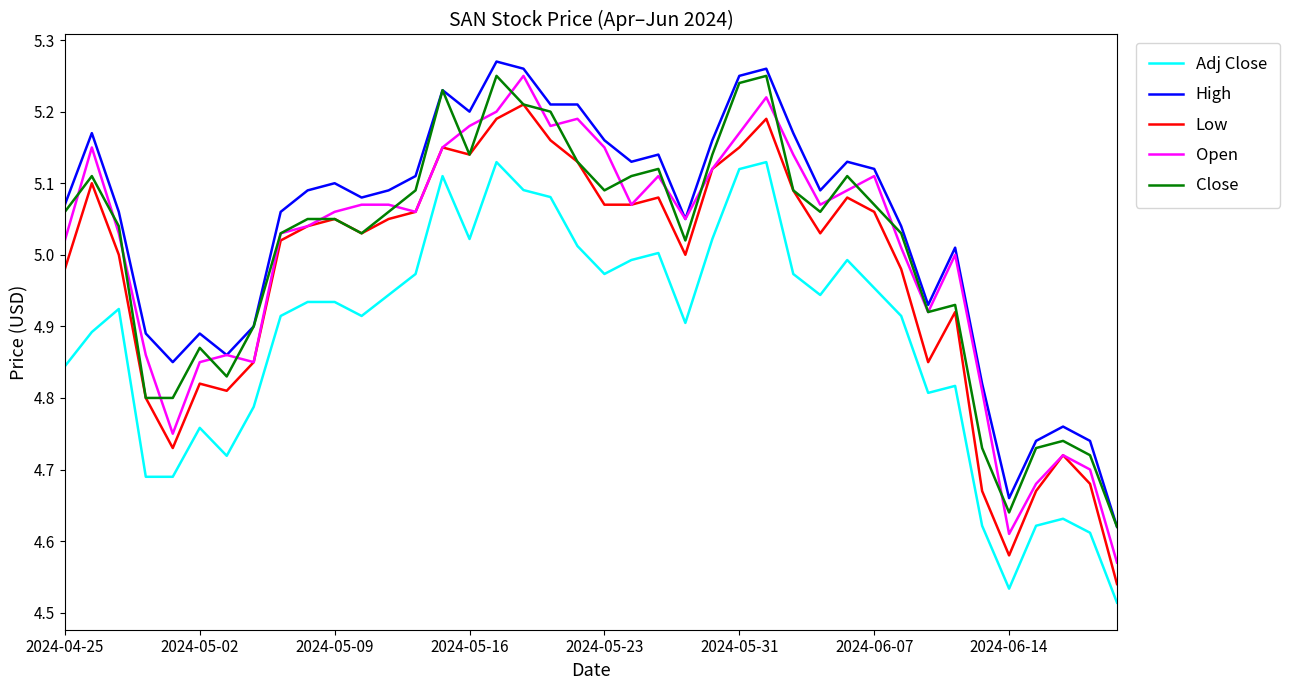

Which series has the largest total across all categories?

High